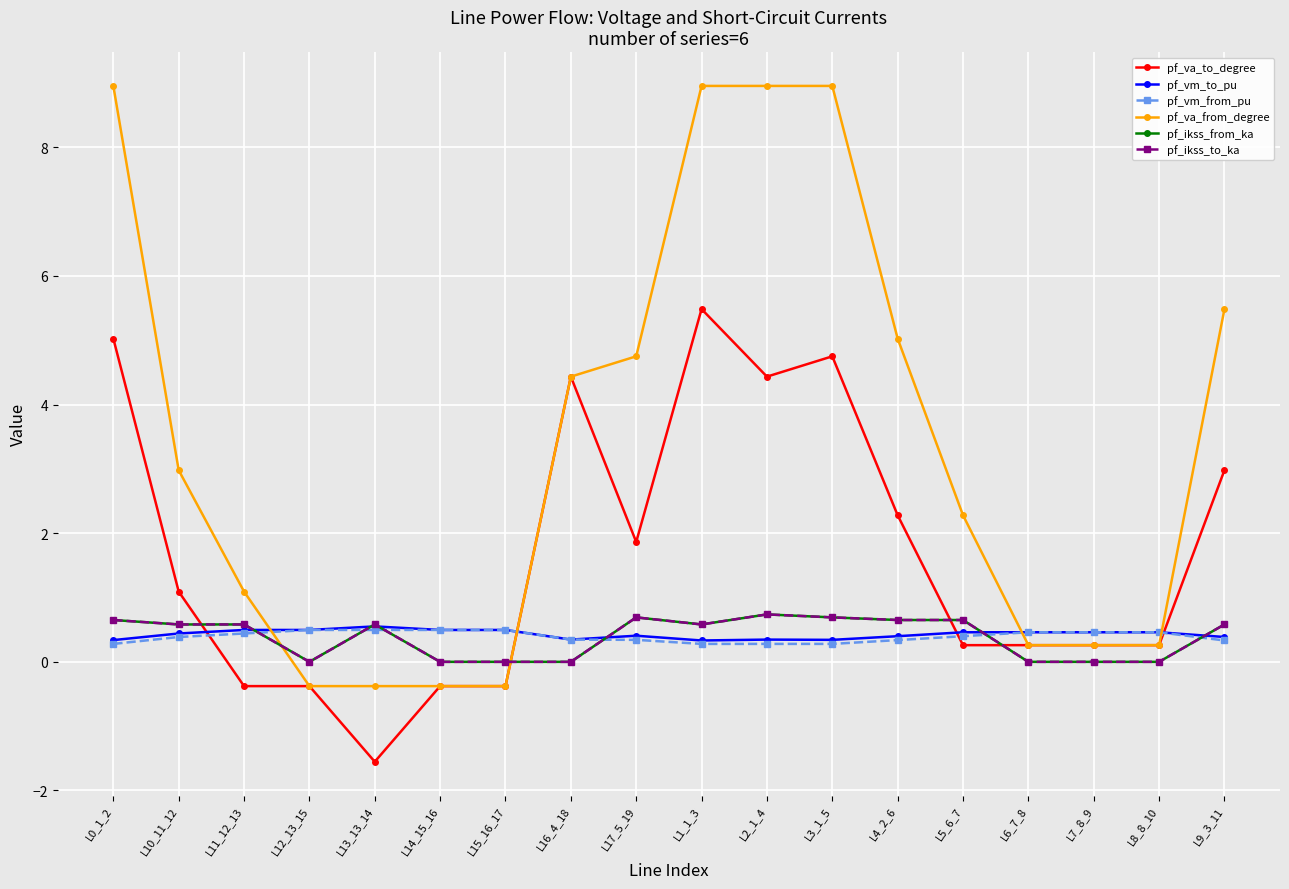

The value of pf_ikss_to_ka at L1_1_3 is 0.6. True or false?

True